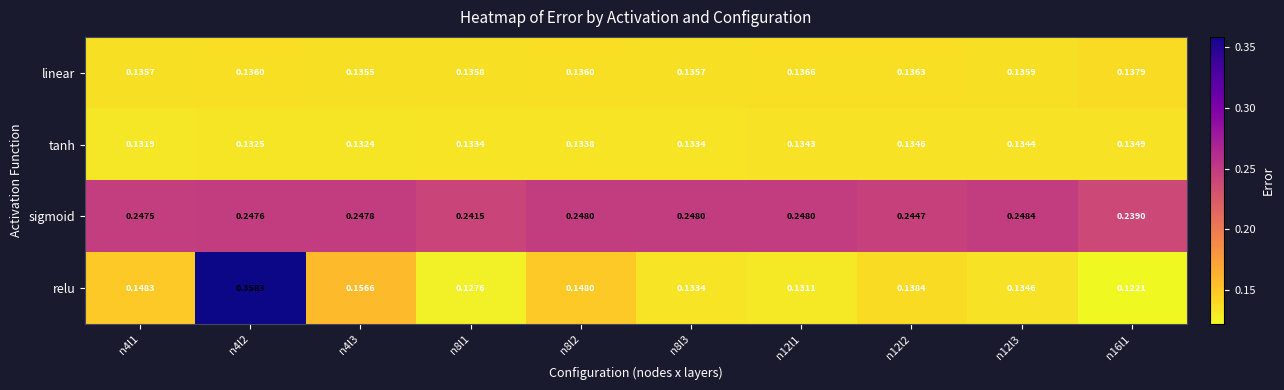

At n8l1, list the series in order from largest to smallest.

sigmoid, linear, tanh, relu